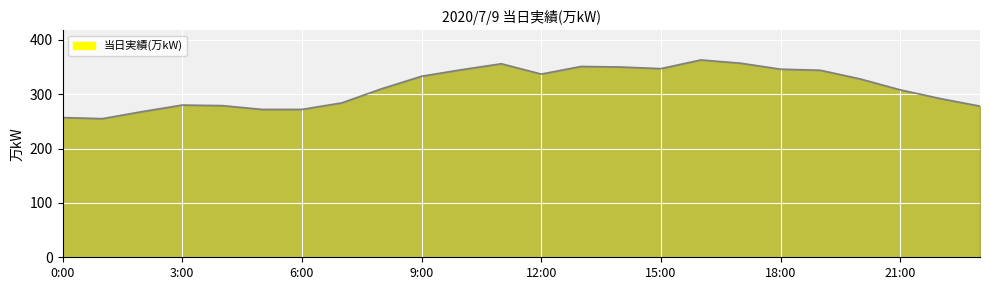

Does the chart have visible grid lines?

Yes